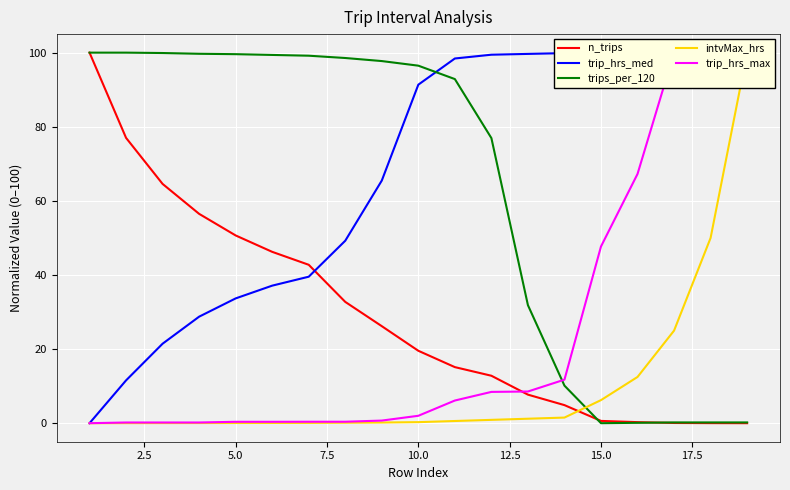

True or false: trips_per_120 has a value of 52.1 at 15.0.

False